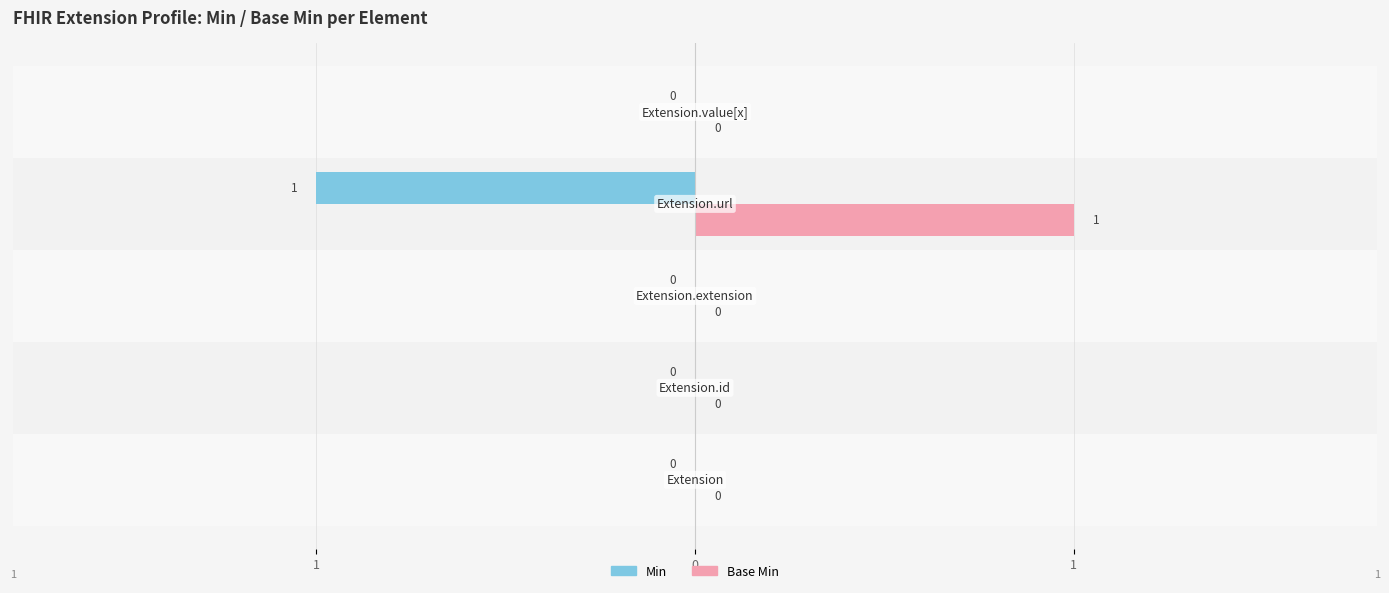

What are all the series names shown in the legend?

Min, Base Min